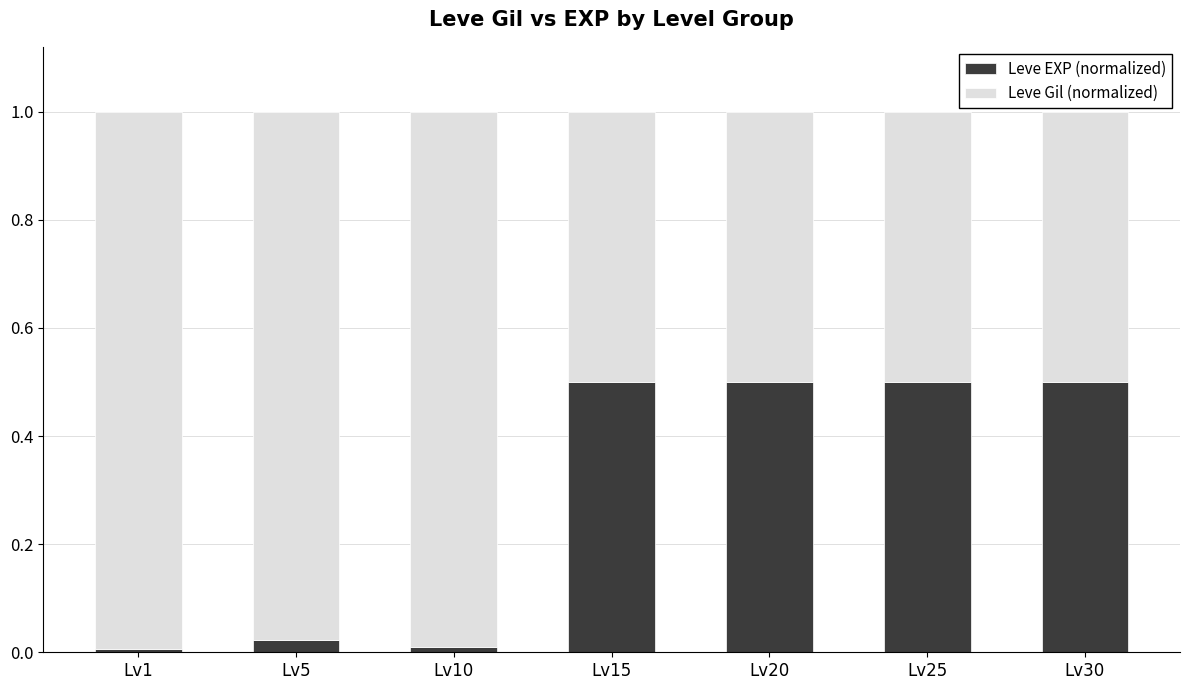

What is the difference between the maximum and minimum values in the Leve EXP (normalized) series?

0.5